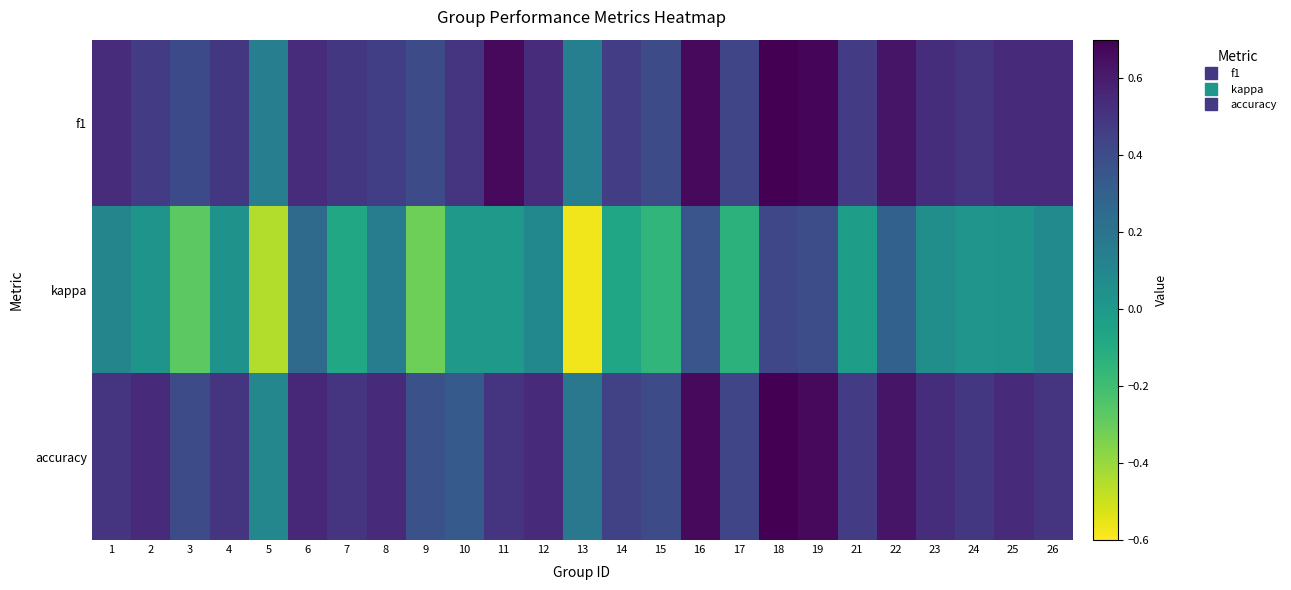

Reading left to right, what are all the values shown in this chart?

f1: 1=0.5	2=0.5	3=0.4	4=0.5	5=0.1	6=0.5	7=0.5	8=0.5	9=0.4	10=0.5	11=0.7	12=0.5	13=0.1	14=0.5	15=0.4	16=0.7	17=0.4	18=0.7	19=0.7	21=0.5	22=0.6	23=0.5	24=0.5	25=0.5	26=0.5
kappa: 1=0.1	2=0.0	3=-0.3	4=0.0	5=-0.5	6=0.2	7=-0.1	8=0.2	9=-0.3	10=0.0	11=0.0	12=0.1	13=-0.6	14=-0.1	15=-0.2	16=0.4	17=-0.1	18=0.4	19=0.4	21=-0.0	22=0.3	23=0.1	24=0.0	25=0.0	26=0.1
accuracy: 1=0.5	2=0.5	3=0.4	4=0.5	5=0.1	6=0.6	7=0.5	8=0.5	9=0.4	10=0.3	11=0.5	12=0.5	13=0.2	14=0.4	15=0.4	16=0.7	17=0.4	18=0.7	19=0.7	21=0.5	22=0.6	23=0.5	24=0.5	25=0.5	26=0.5